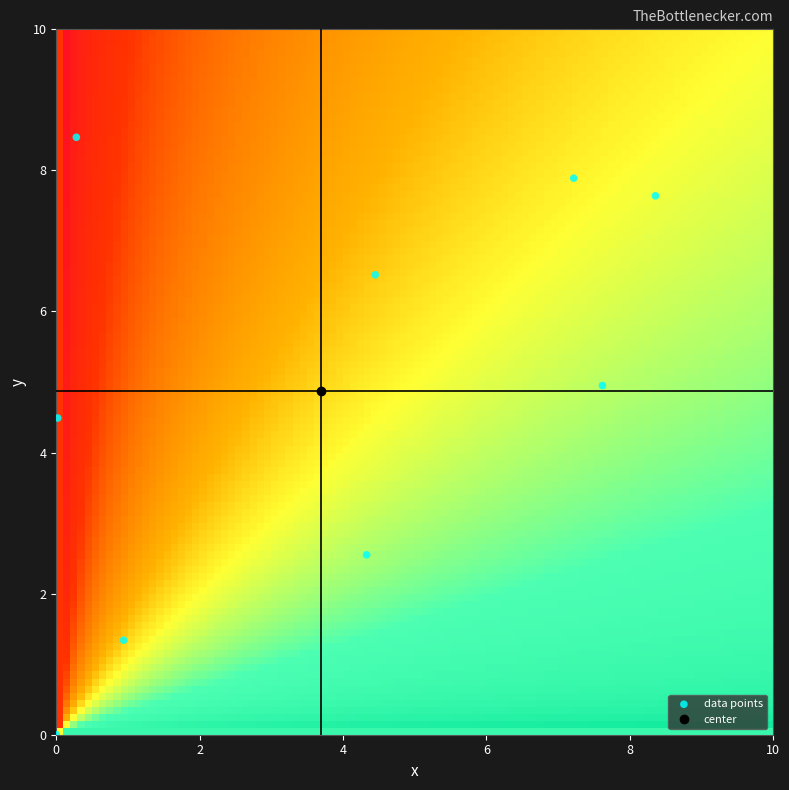

What is the average X value?

3.7